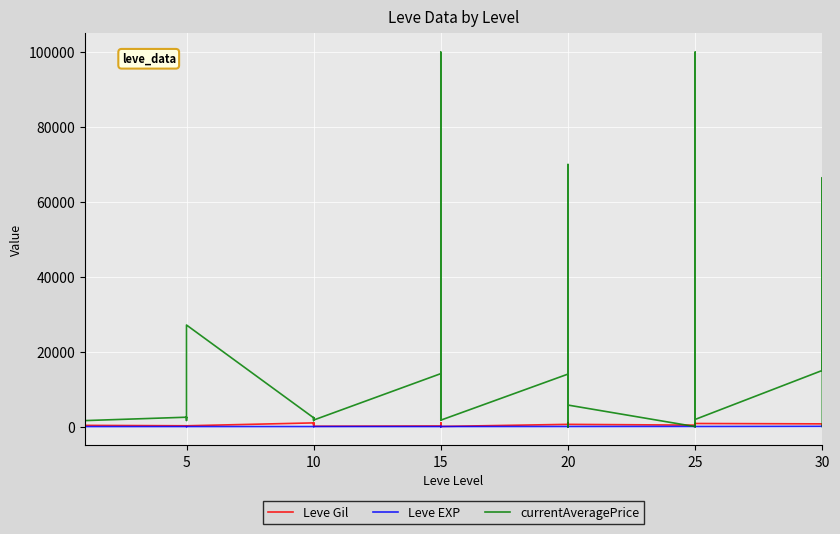

What is the label of the 24th point from the right?

10